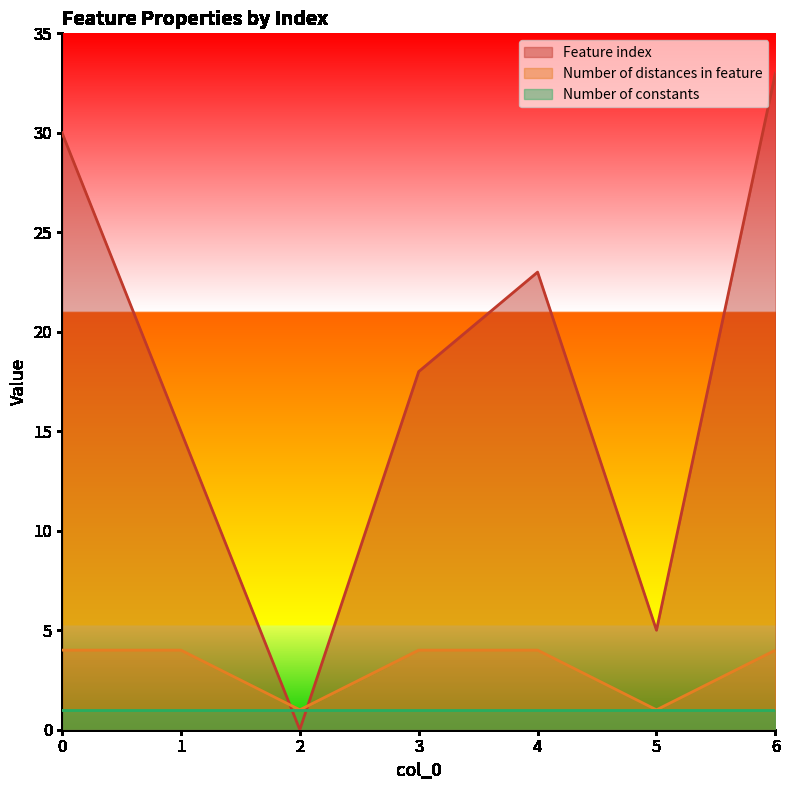

After their last crossing, which series has the higher values: Feature index or Number of distances in feature?

Feature index